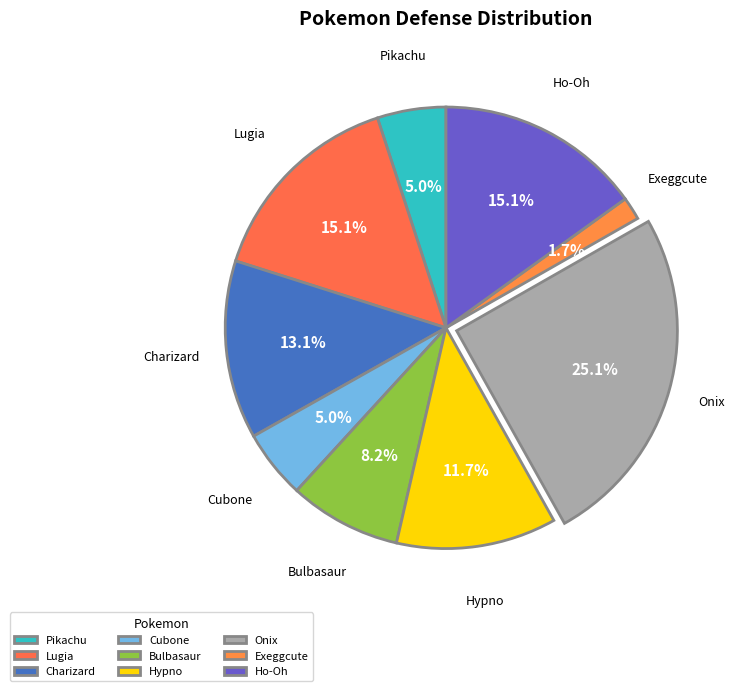

Which slice is the smallest?

Exeggcute